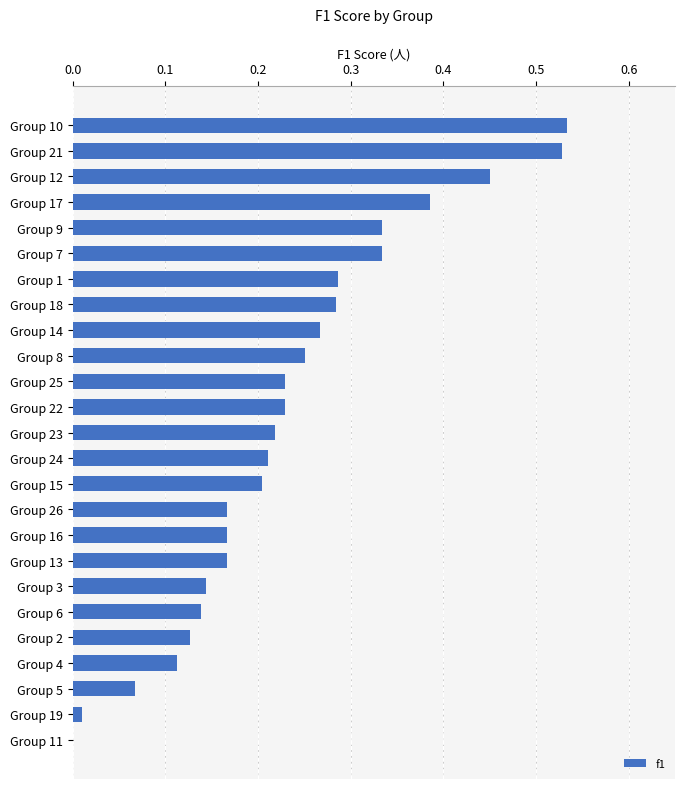

The chart shows a value of 0.0 at Group 5. True or false?

False